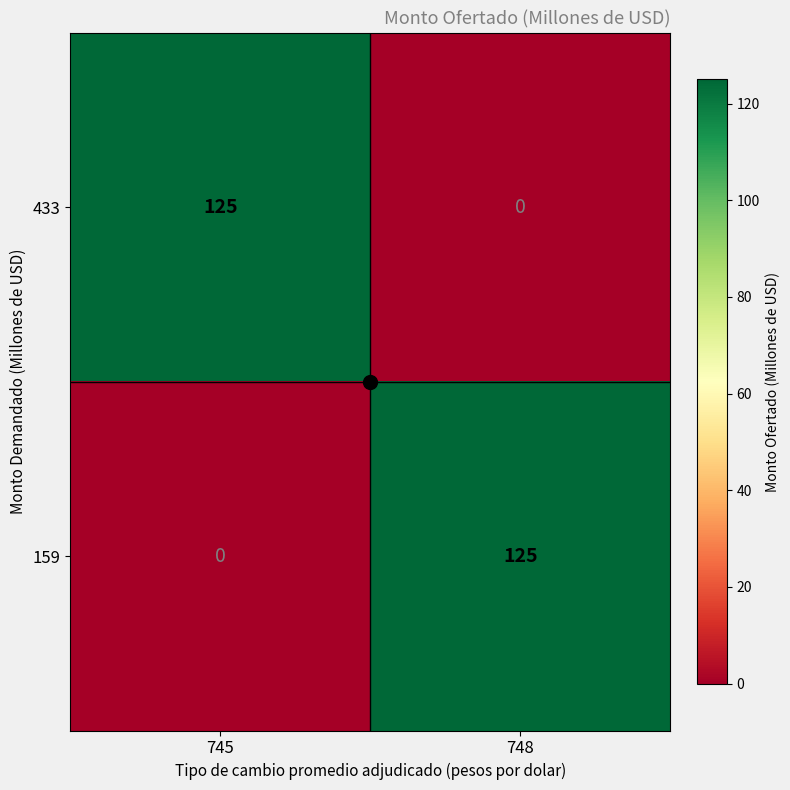

What is the difference between the maximum and minimum values in the 159 series?

125